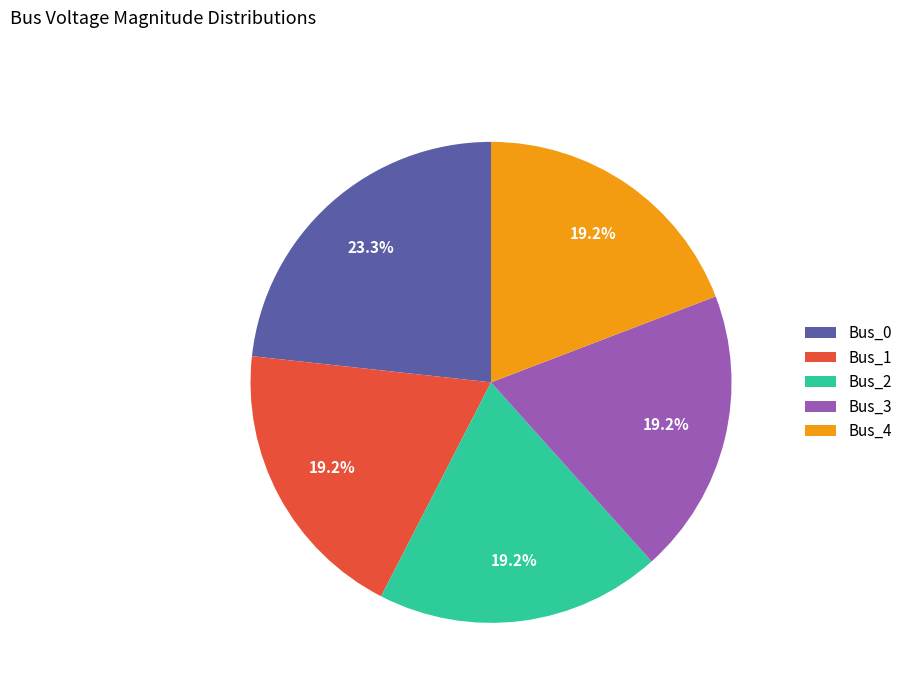

What percentage is the Bus_1 slice, to the nearest percent?

19%